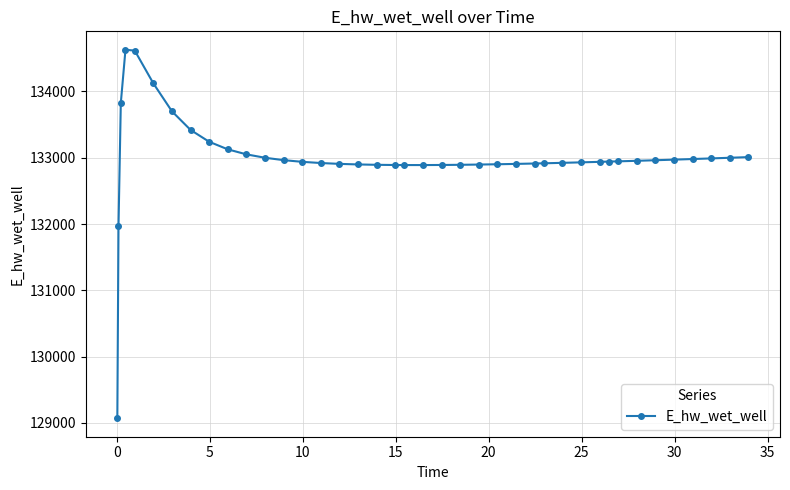

What is the average value?

132995.0